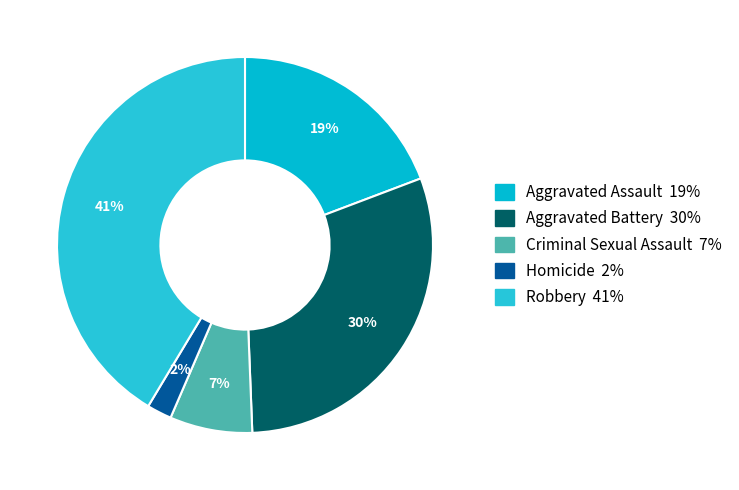

Combined, what portion of the pie is Aggravated Assault and Aggravated Battery?

49.4%